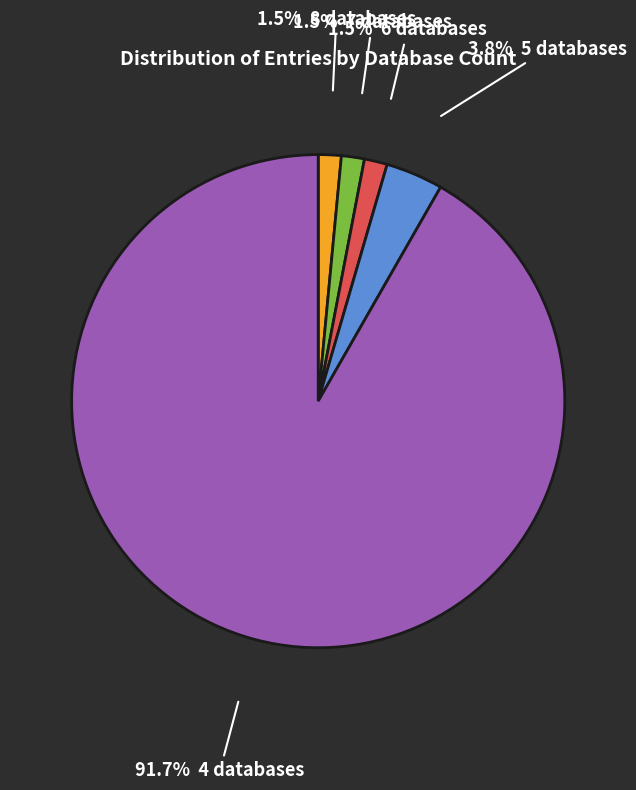

Is there a majority slice in this chart?

Yes